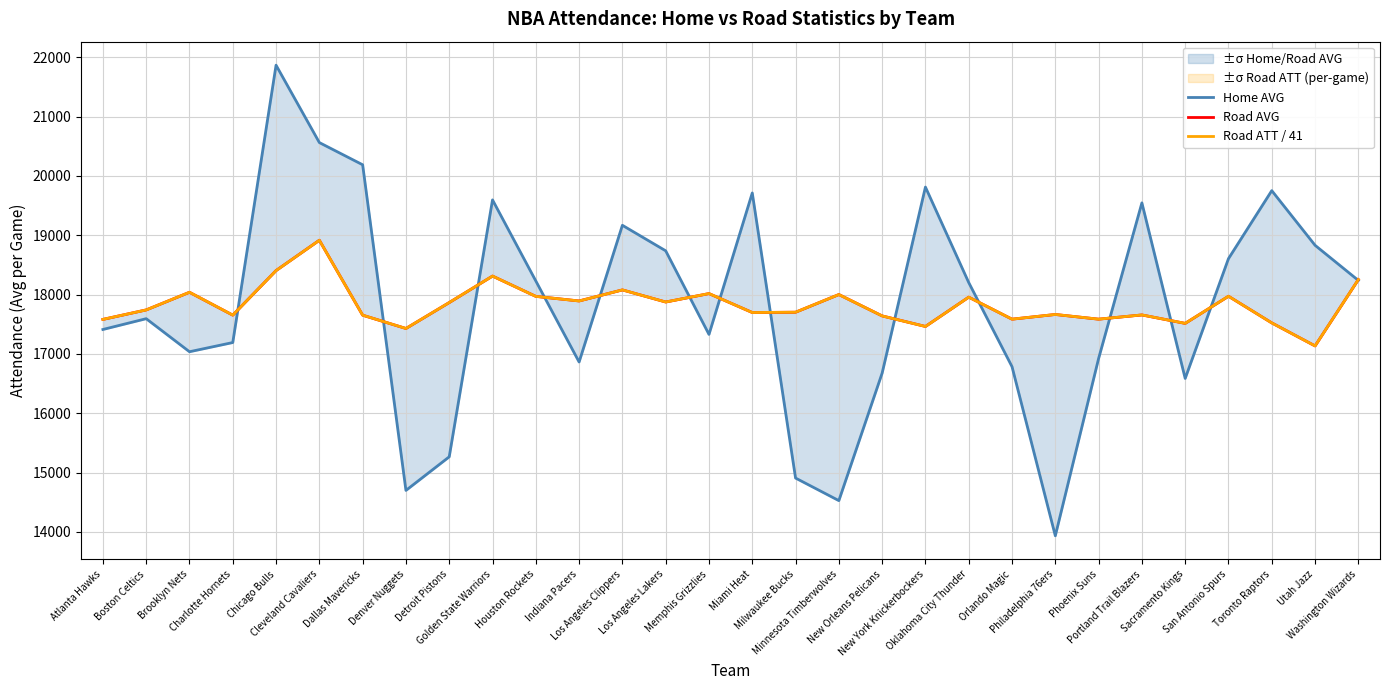

What is the difference between the Road ATT / 41 values at Sacramento Kings and Charlotte Hornets?

139.1